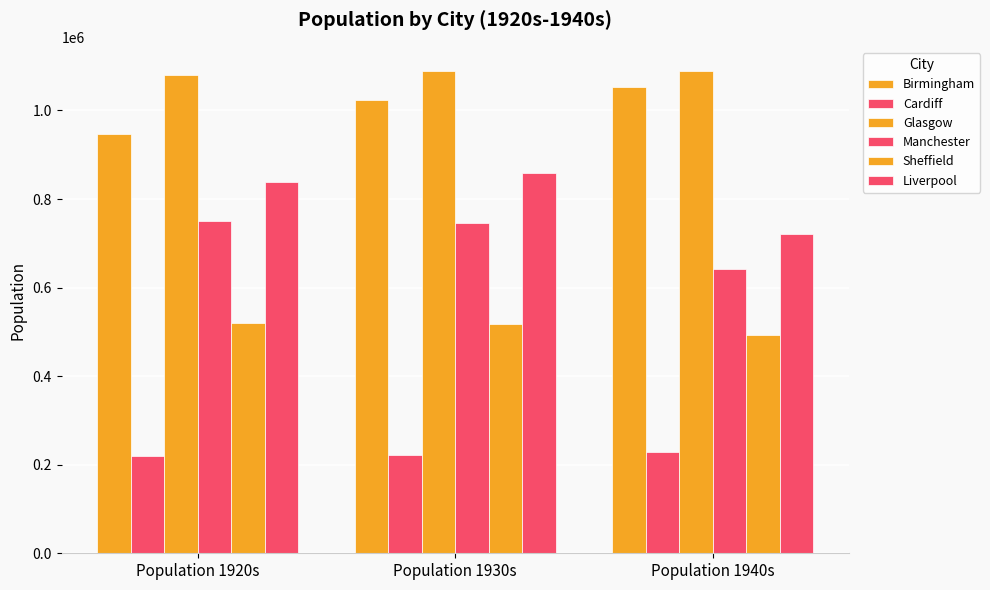

How many bars are there in total?

18